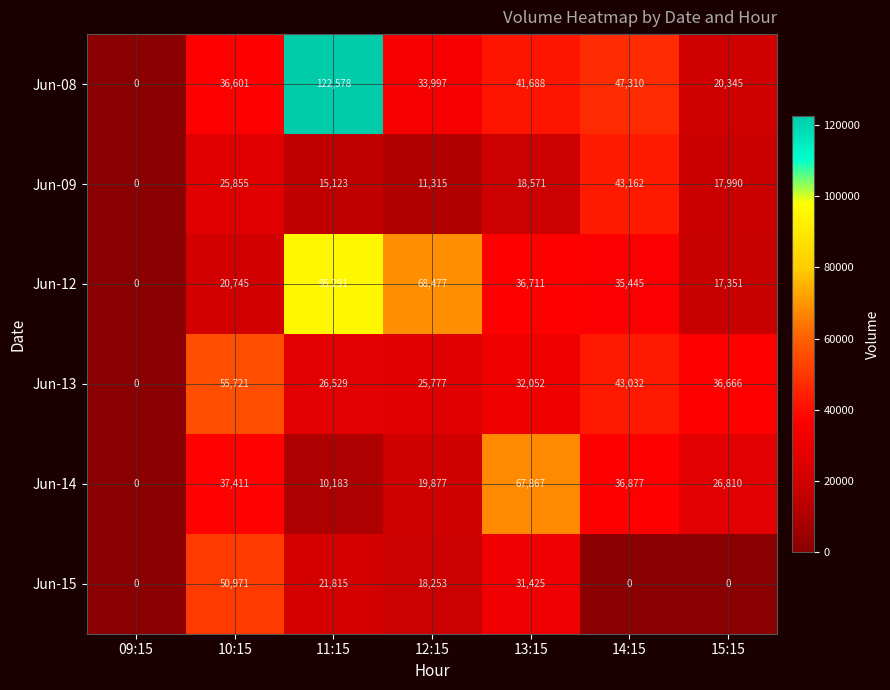

Which series has the largest total across all categories?

Jun-08